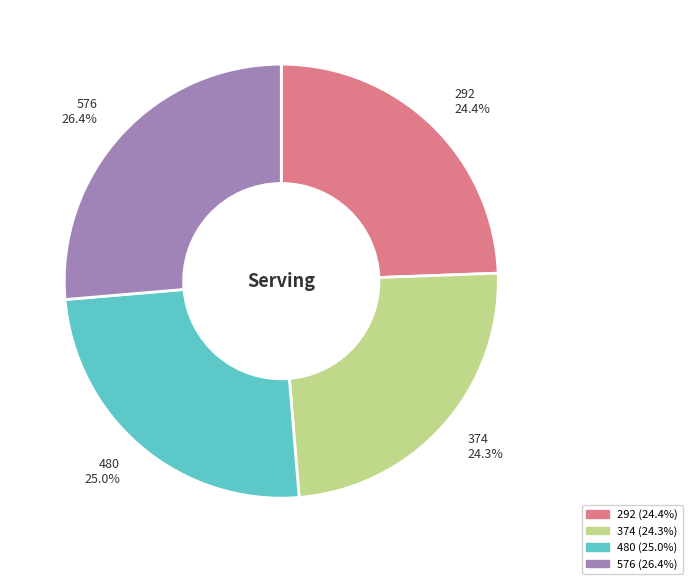

The 576 slice represents 26% of the pie. True or false?

True